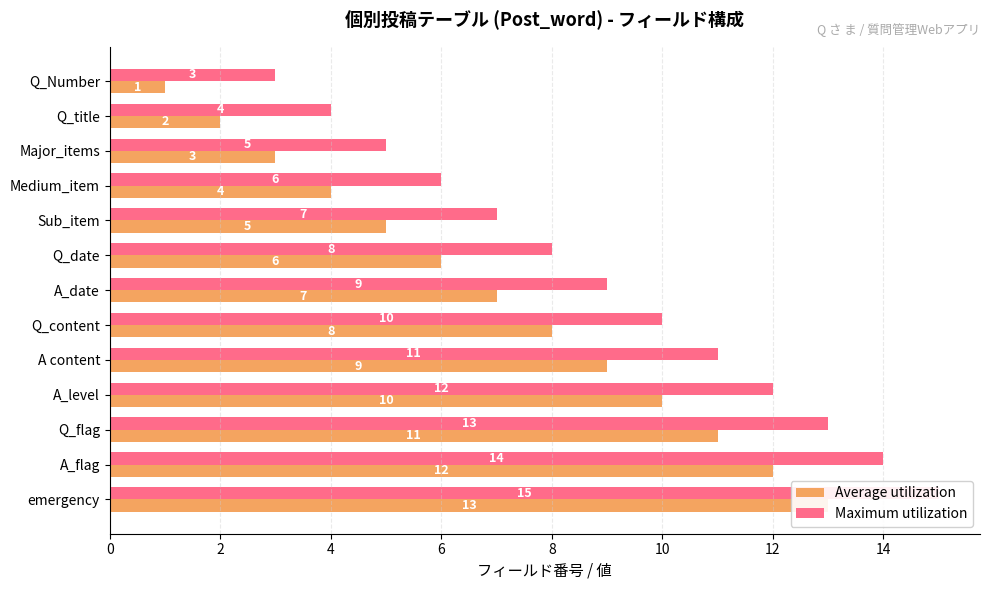

Which series has the largest range (max minus min)?

Average utilization